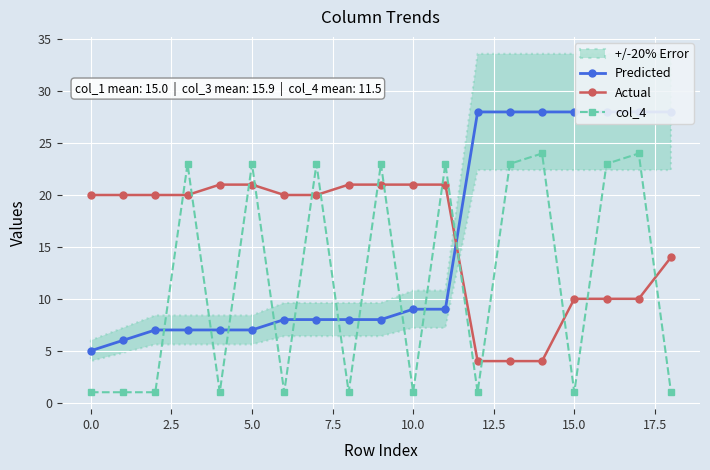

What is the difference between the second highest and second lowest values in the Actual series?

17